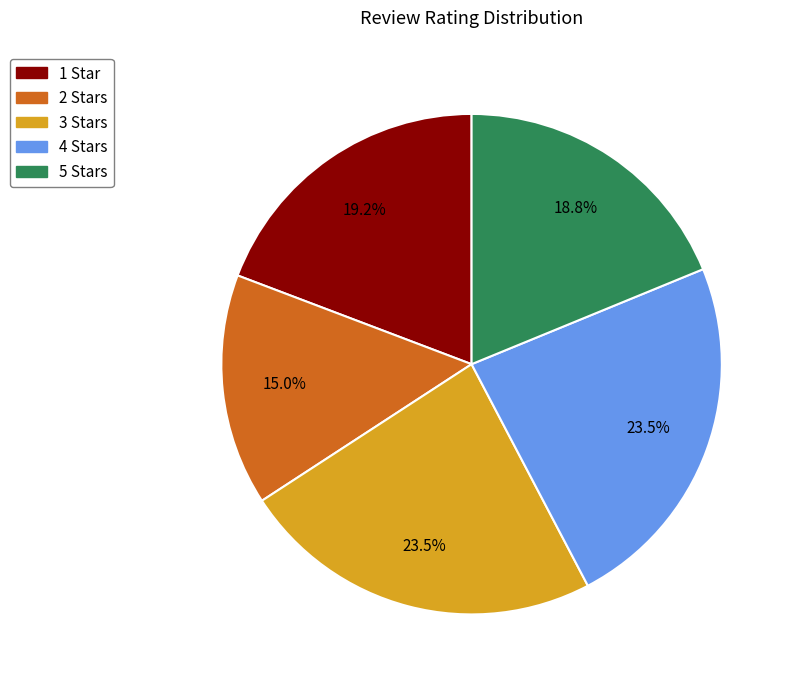

What is the smallest slice in the pie chart?

2 Stars